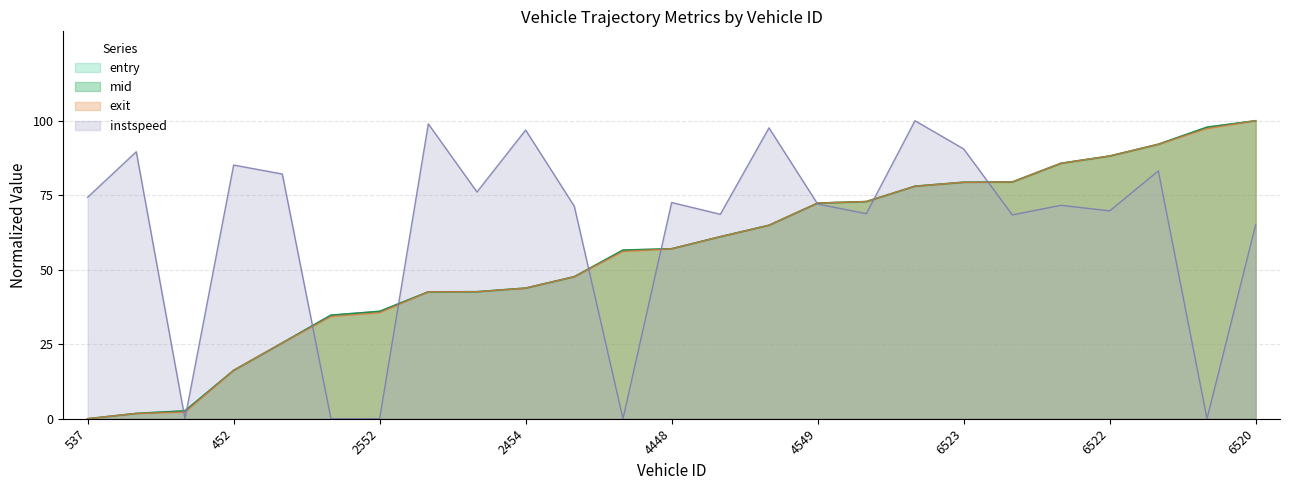

Rank the categories by instspeed value from highest to lowest.

6530, 2453, 4538, 2454, 6523, 551, 452, 6535, 2542, 2556, 537, 4448, 4549, 6524, 2538, 6522, 4552, 4522, 6531, 6520, 530, 2451, 2552, 4545, 6550